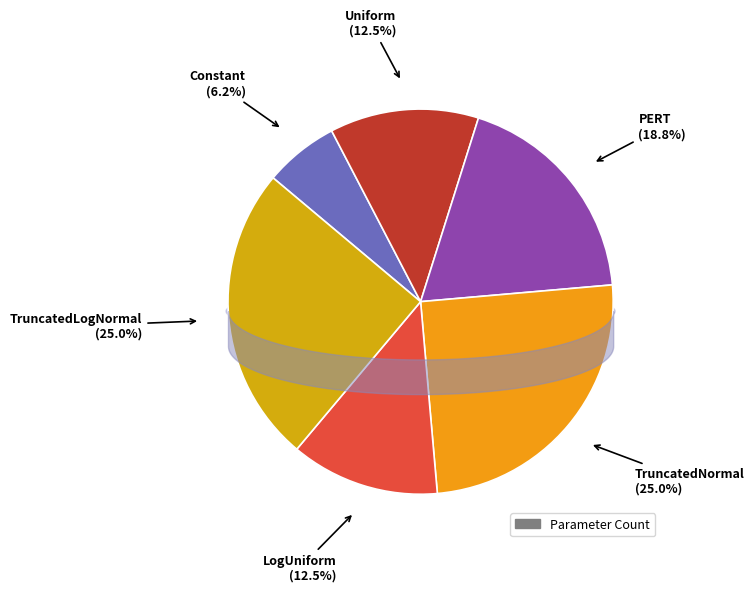

Is it true that LogUniform is 12% of the pie?

True